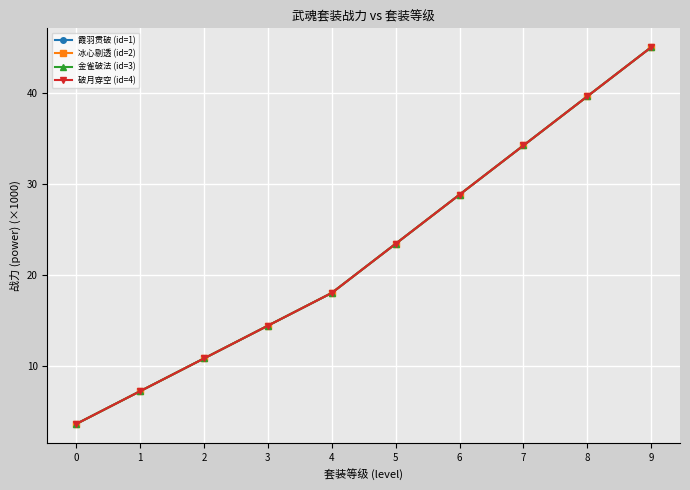

Which has a higher value, 2 or 6?

6